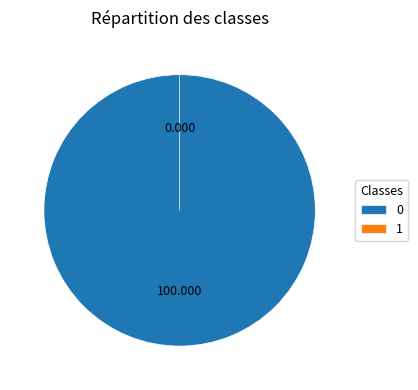

What percentage do 1 and 0 together represent?

100.0%